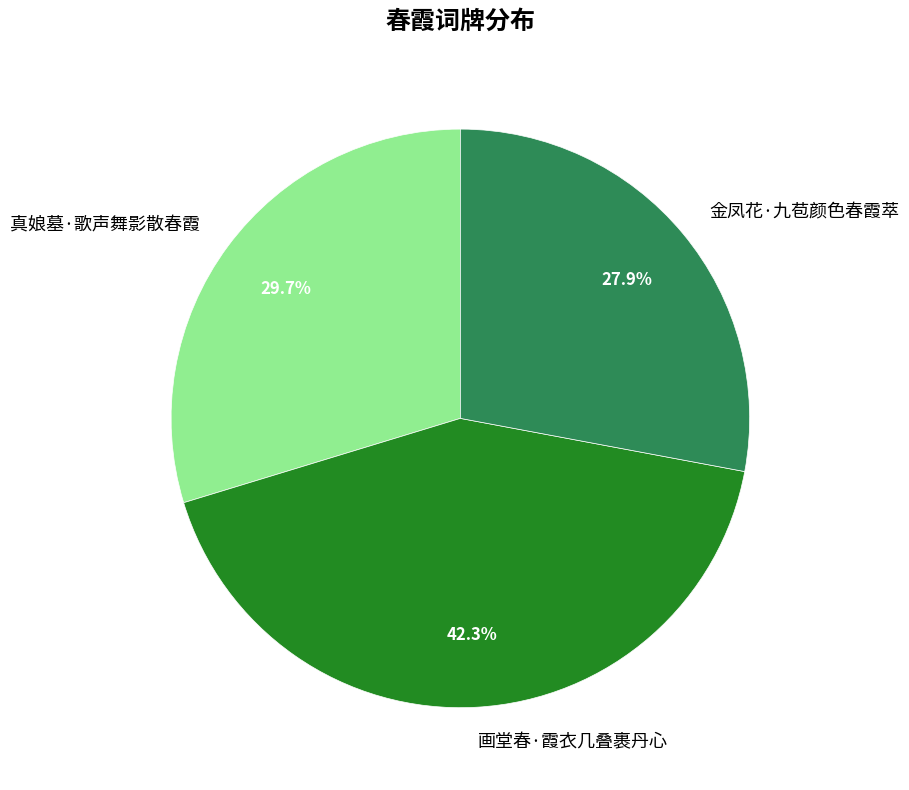

Does 金凤花·九苞颜色春霞萃 account for over 50% of the chart?

No